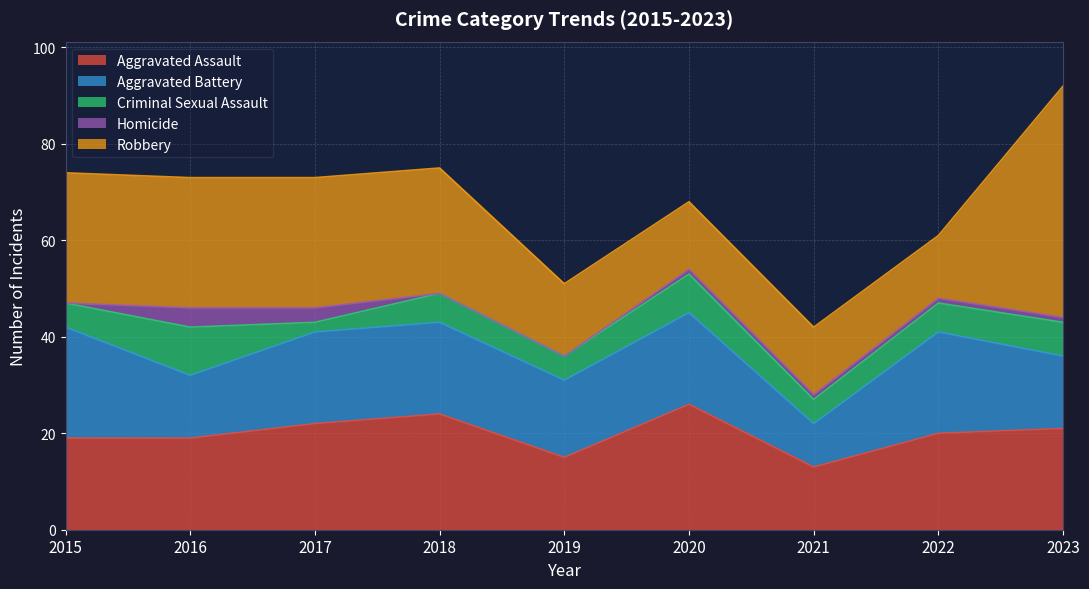

What is the difference between the highest and lowest values at 2020?

25